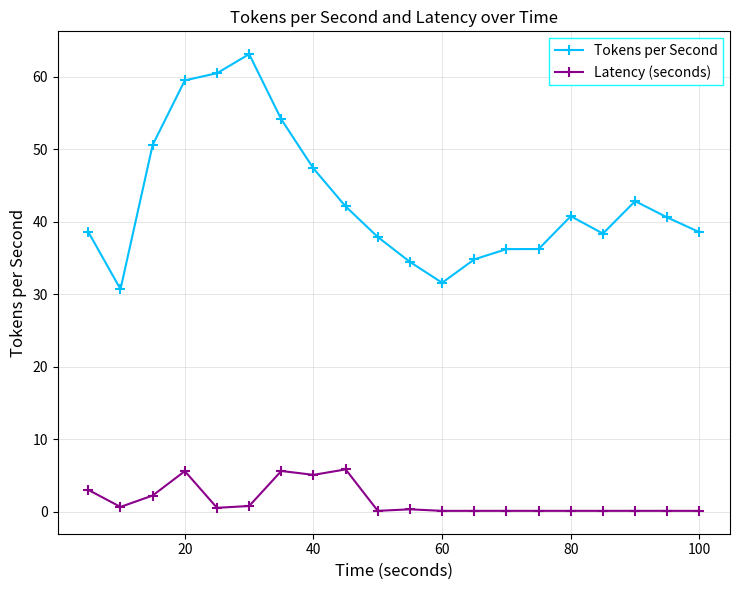

What is the maximum value for Tokens per Second?

63.1